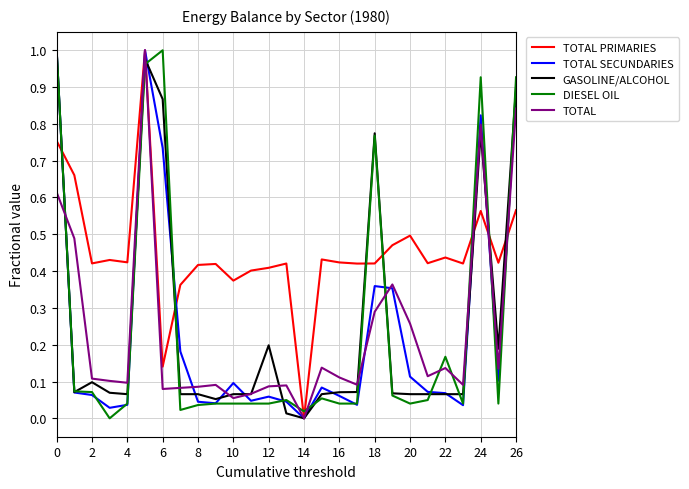

Which series has the largest total across all categories?

TOTAL PRIMARIES